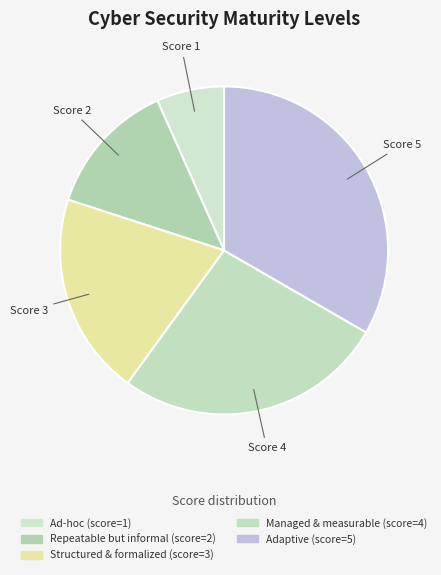

How many segments does this pie chart have?

5